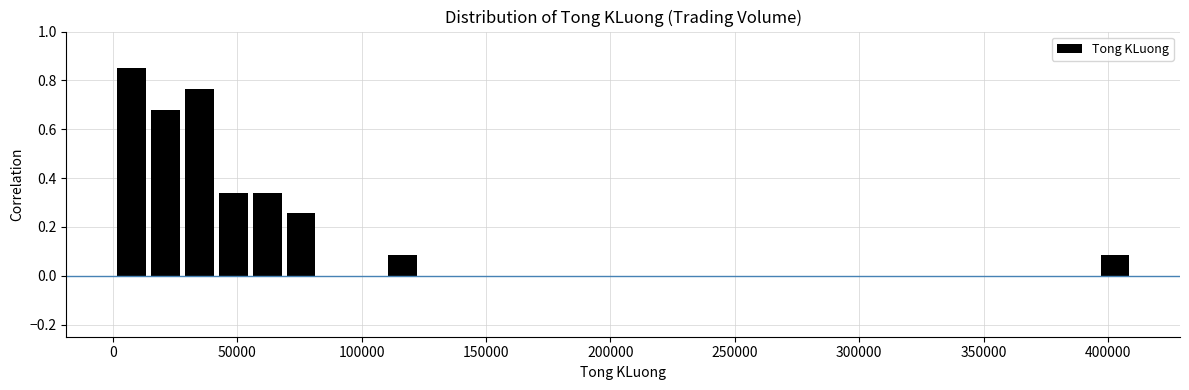

Read against the x-axis, roughly where is the centre of the tallest bar?

5000